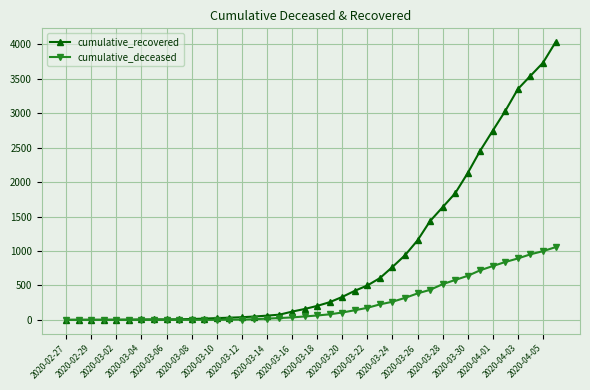

Rank the series by their maximum value, from highest to lowest.

cumulative_recovered, cumulative_deceased